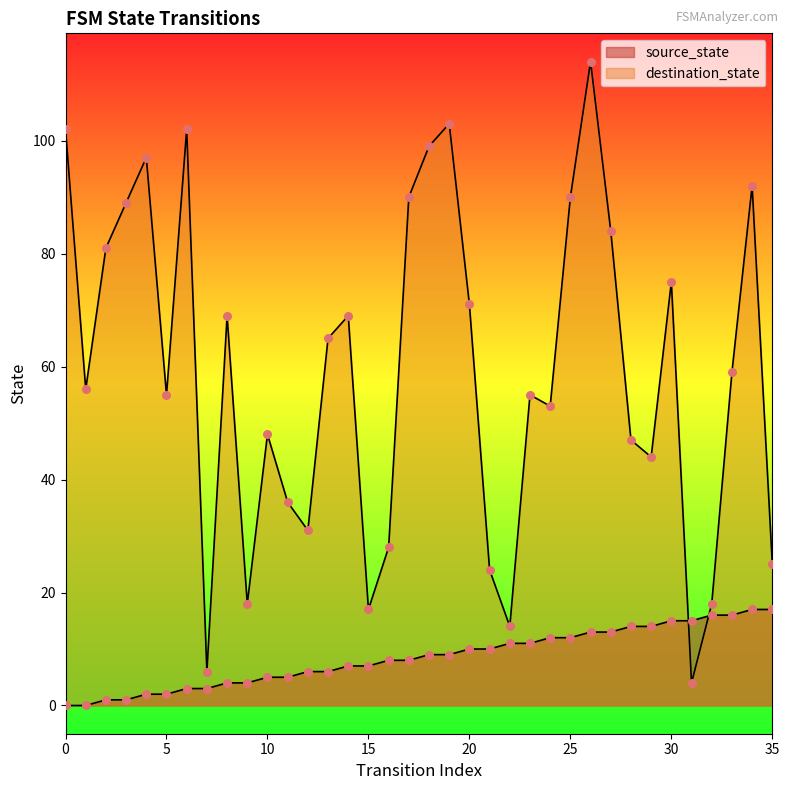

Which series reaches the minimum Y coordinate?

source_state